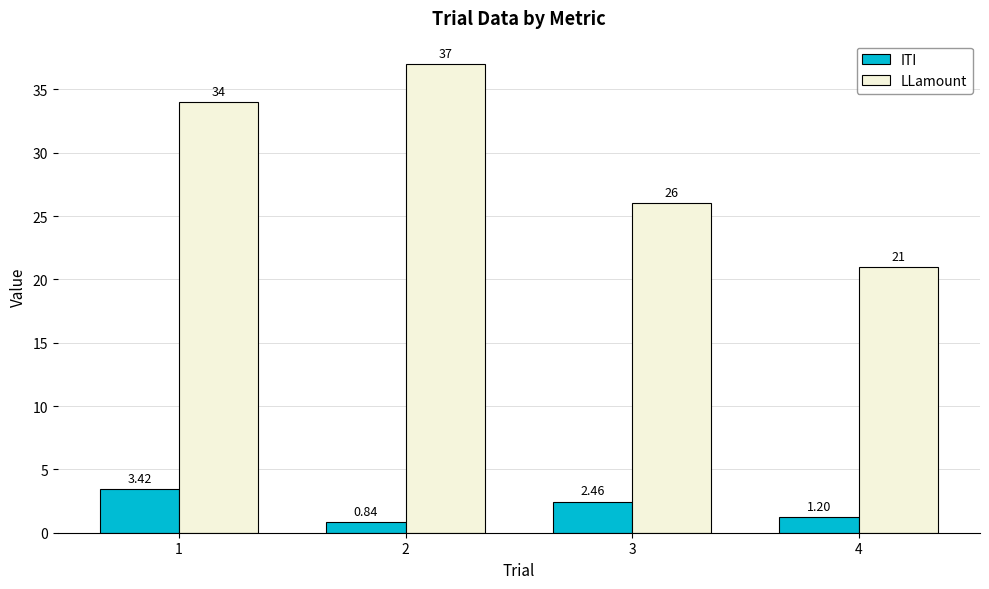

Is the value of LLamount at 3 greater than the value of ITI at 1?

Yes